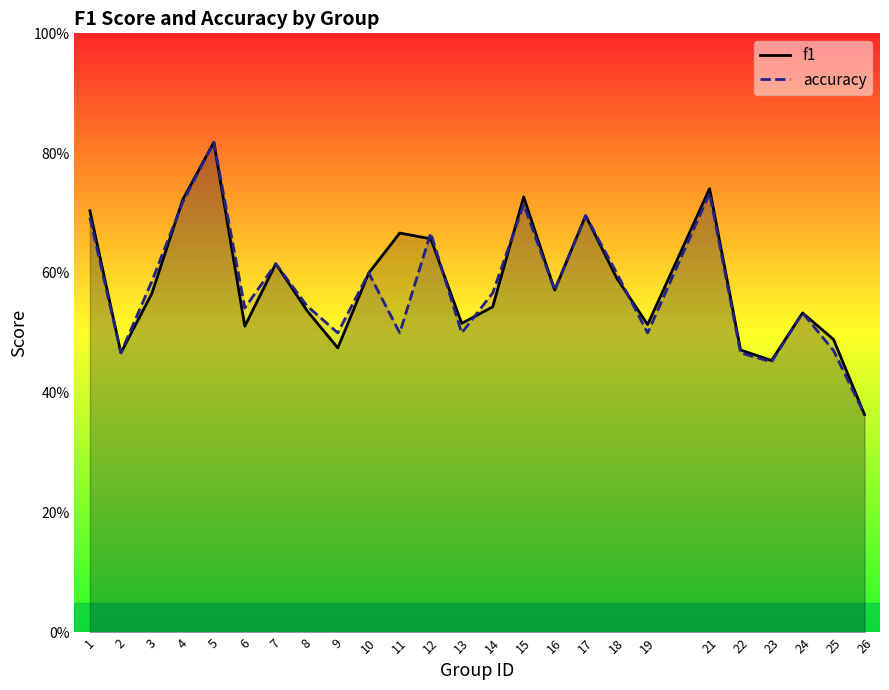

What value does the f1 series have at 26?

0.4